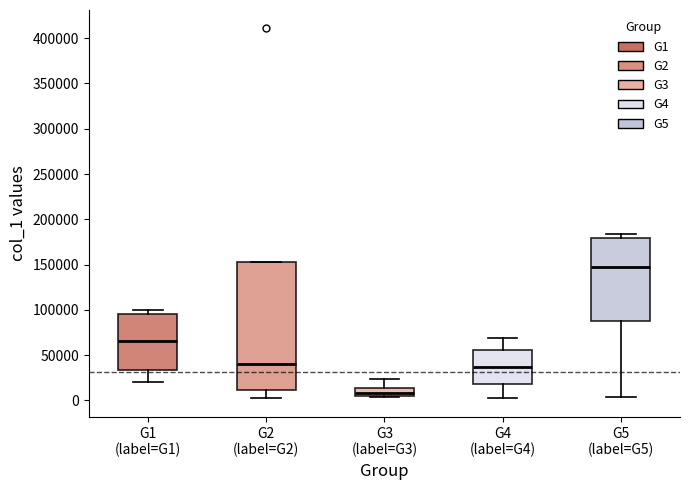

Which box is the tallest, from its lower edge to its upper edge?

G2 (label=G2)